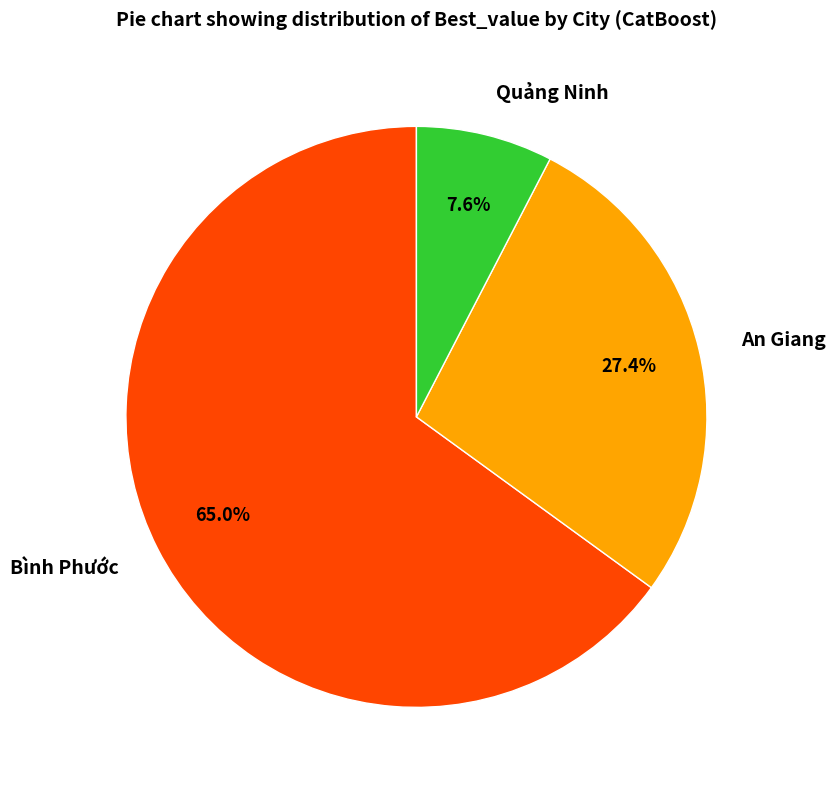

To the nearest percent, what percentage of the pie is Bình Phước?

65%